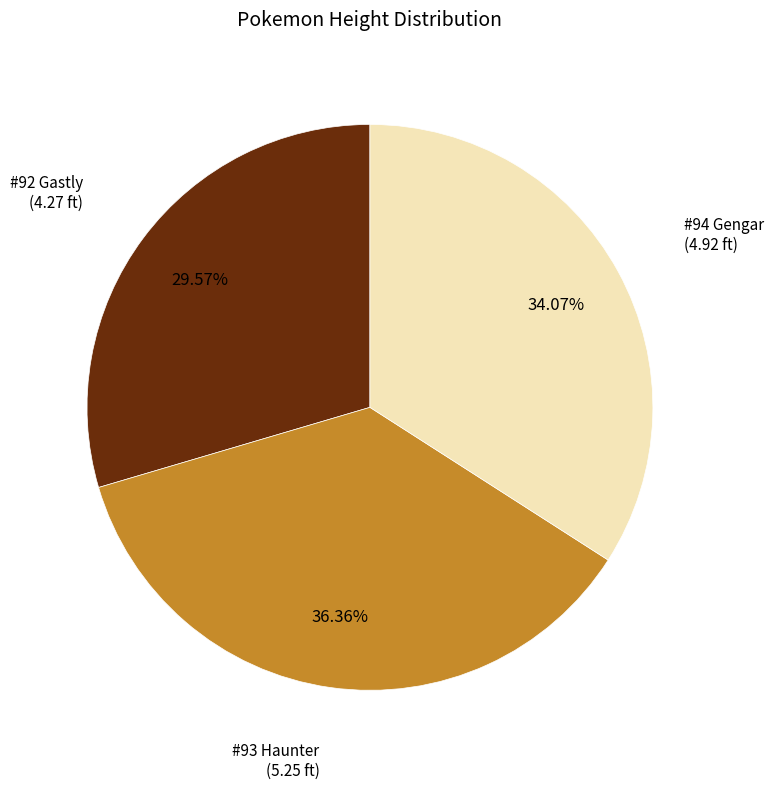

Is there any slice that represents more than half of the pie?

No